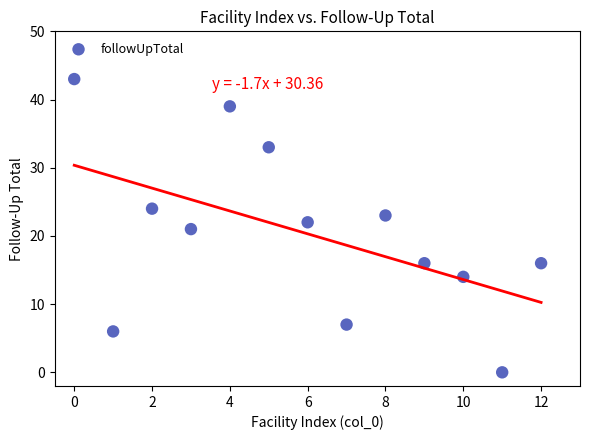

What is the range of Y values (max minus min)?

43